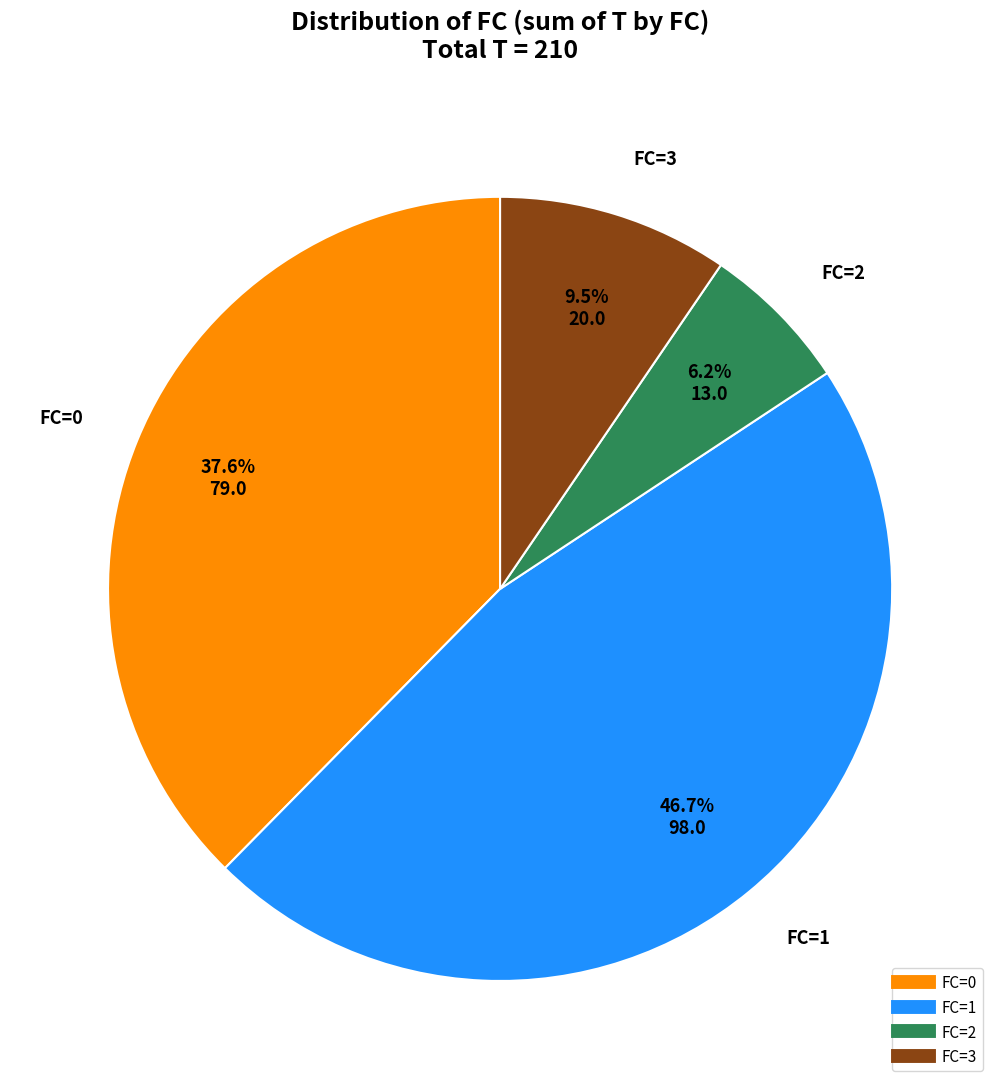

Does any single category account for the majority?

No